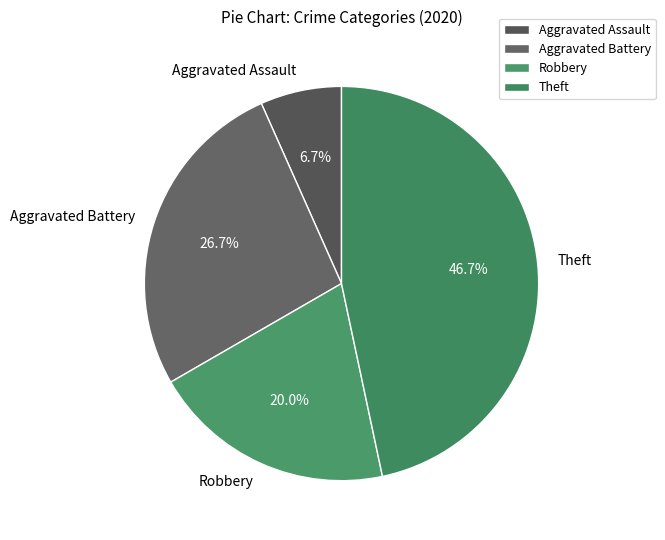

Rank the categories by value from highest to lowest.

Theft, Aggravated Battery, Robbery, Aggravated Assault